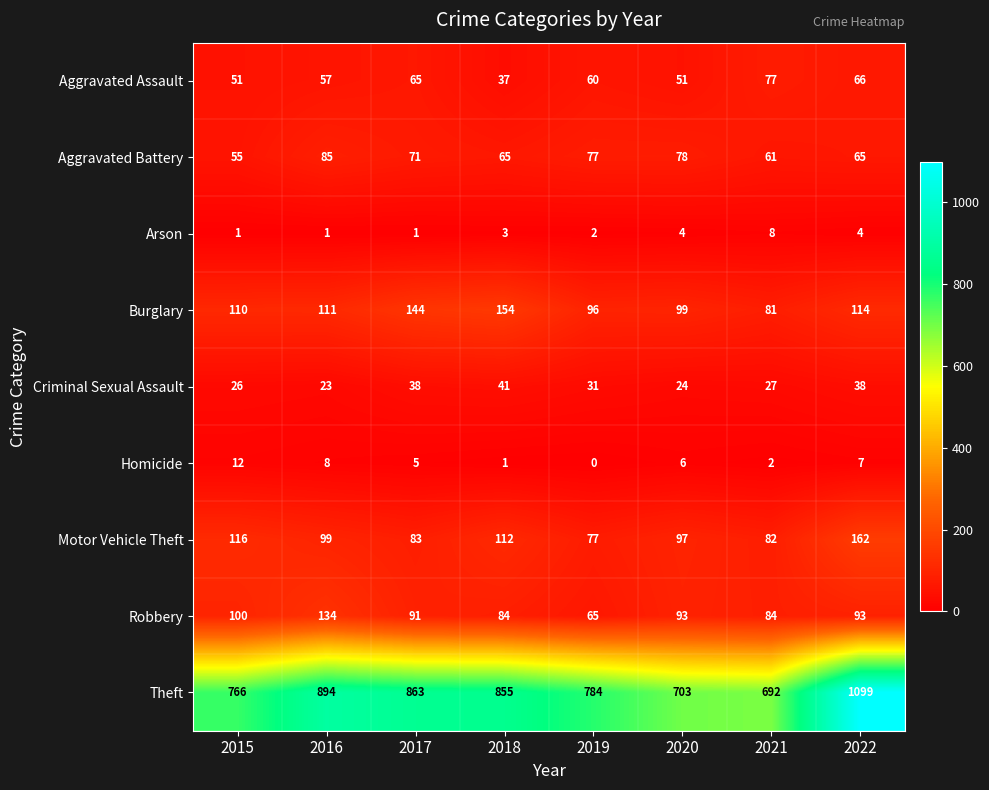

What is the total value across all series at 2020?

1155